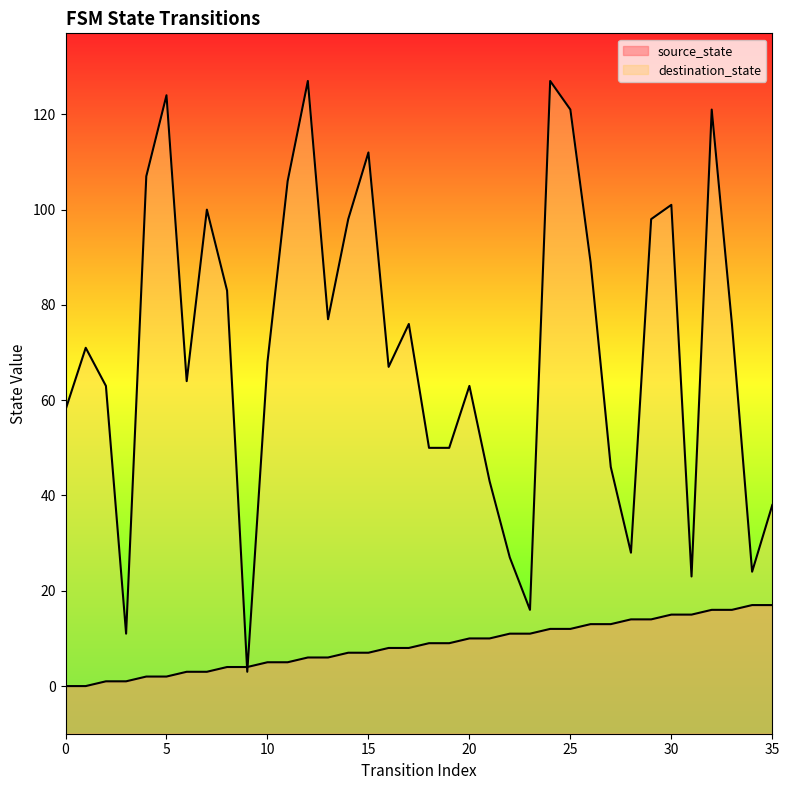

Does the chart display data point markers on the line(s)?

No